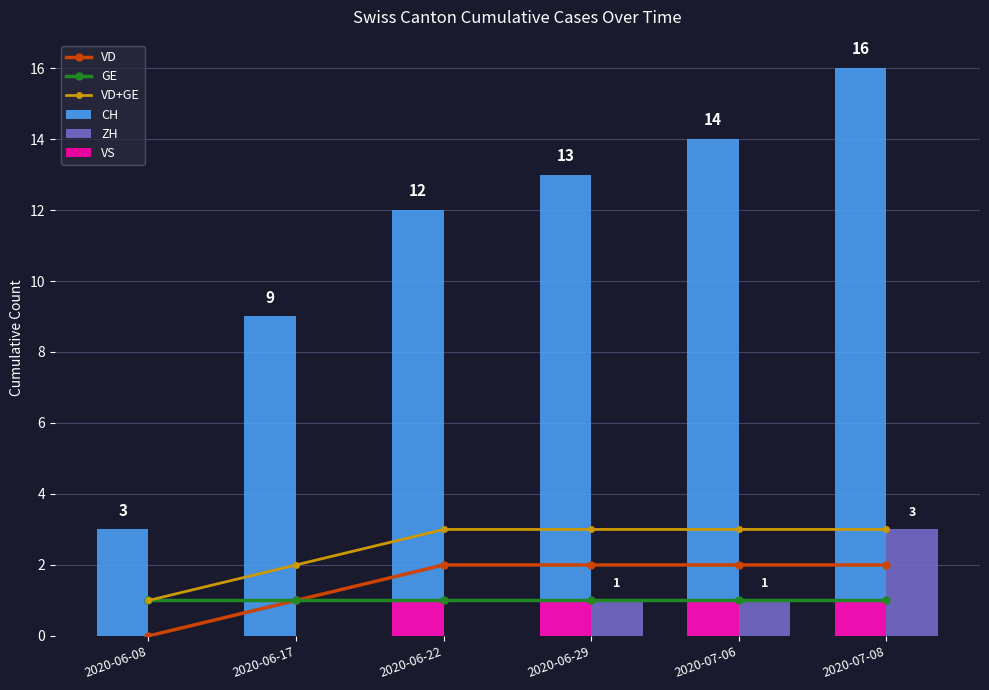

At which category is the sum across all series the highest?

2020-07-08